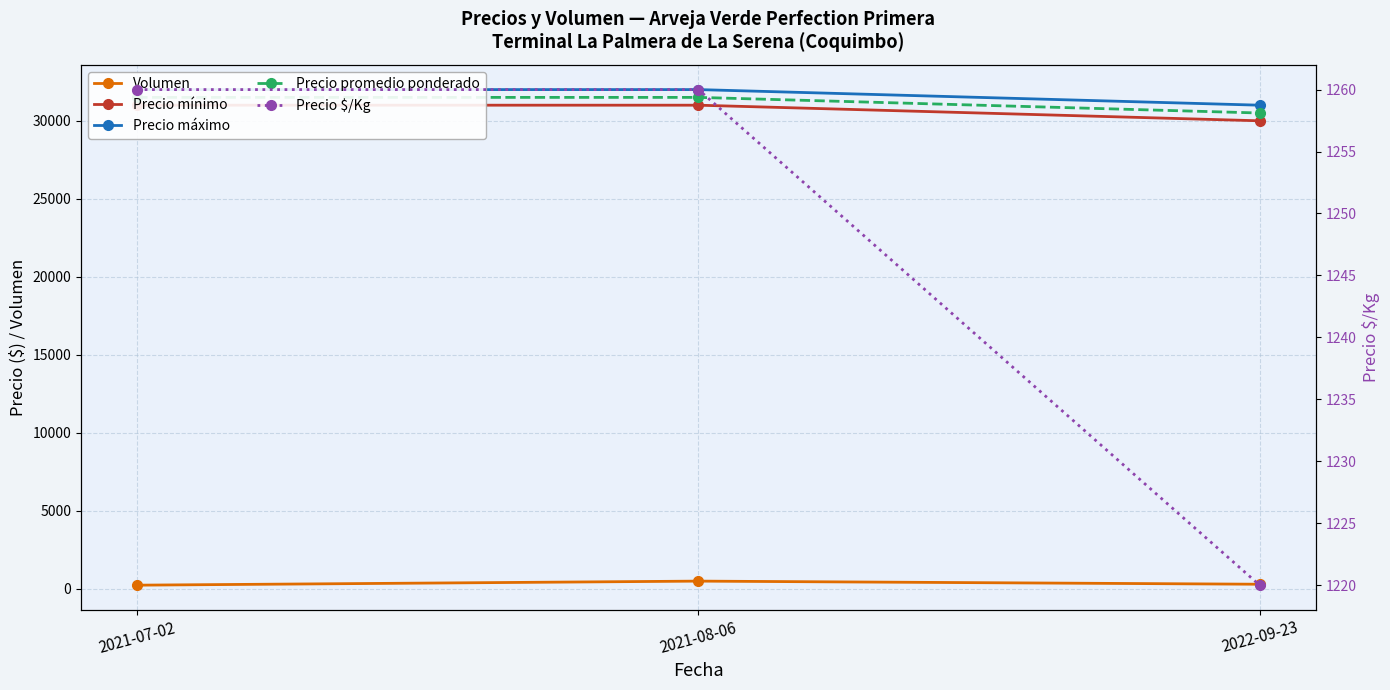

Which series has the largest total across all categories?

Precio máximo